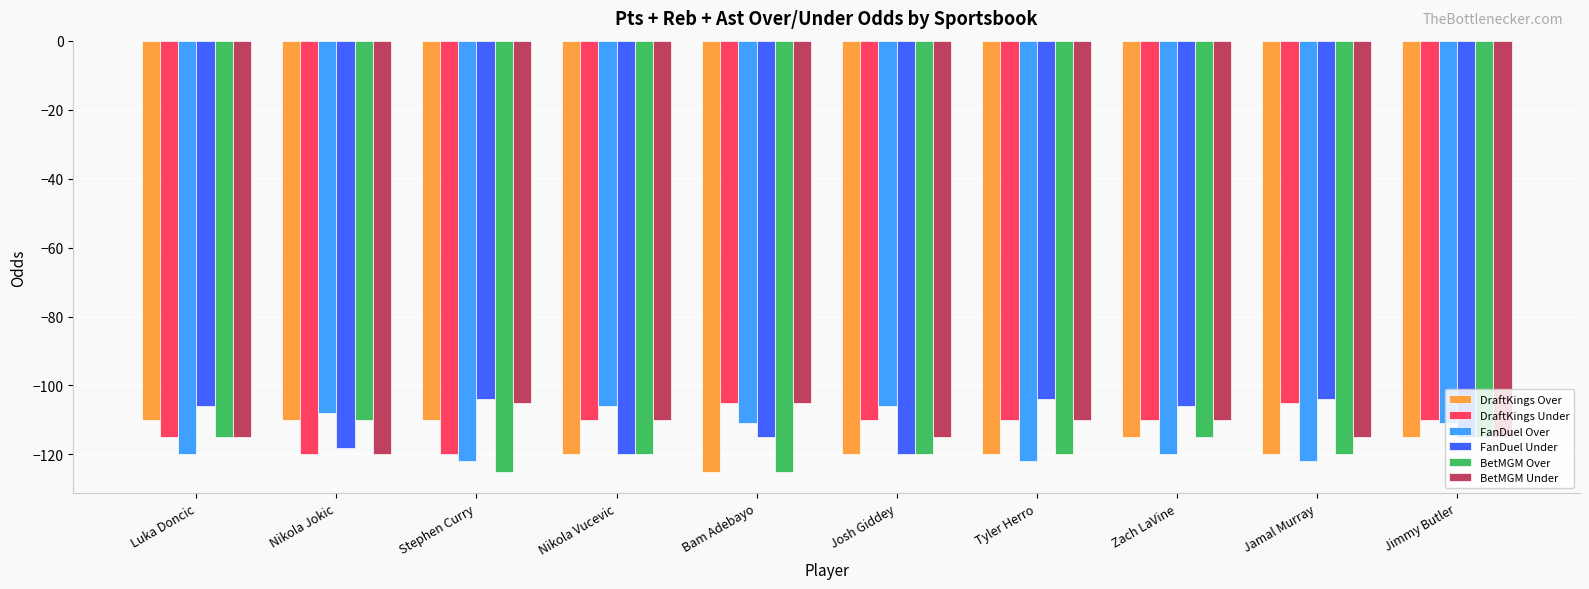

What is the sum of the DraftKings Under values at Zach LaVine and Tyler Herro?

-220